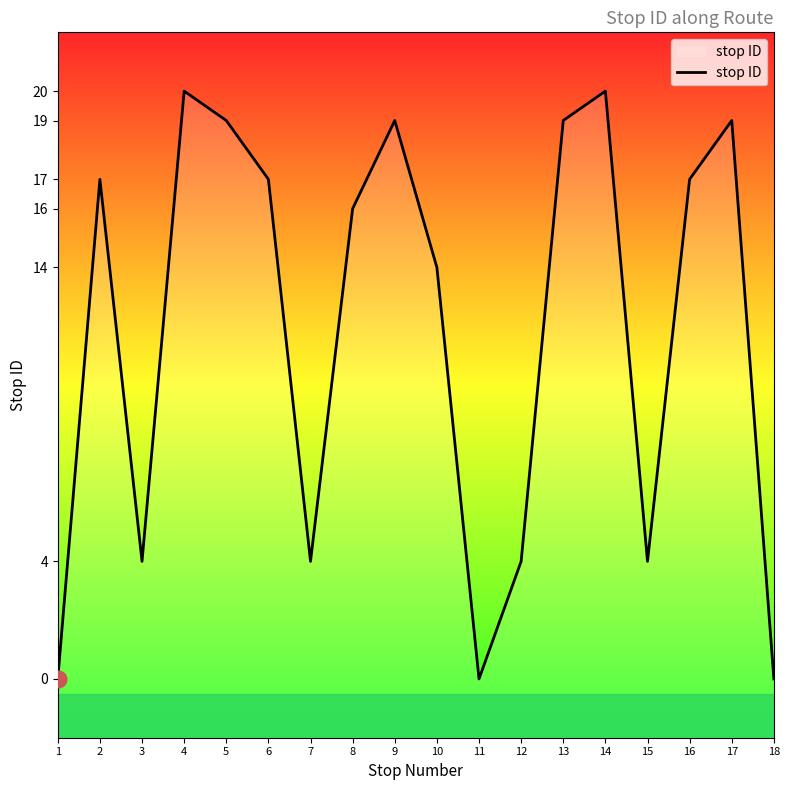

Which category has the lowest value across all series?

1